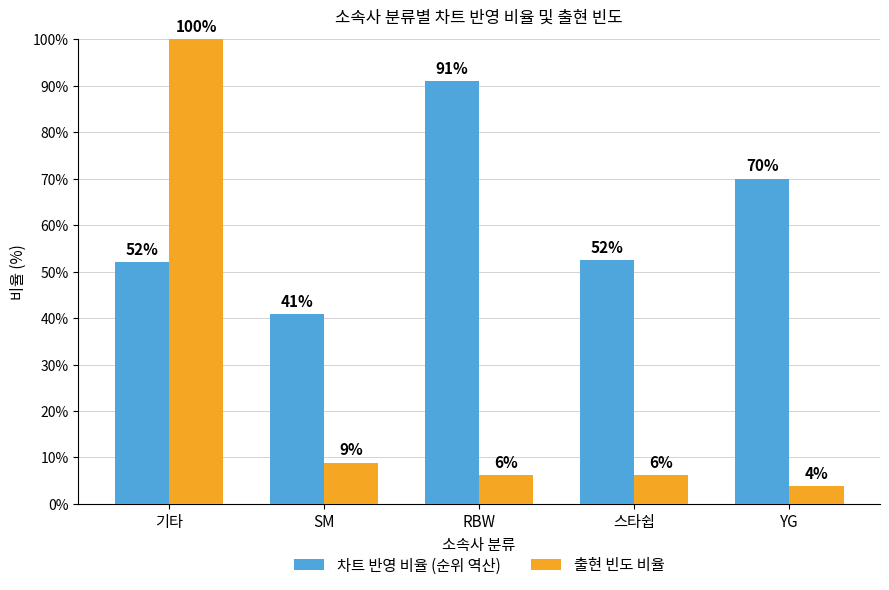

At how many categories does at least one series exceed 4?

5